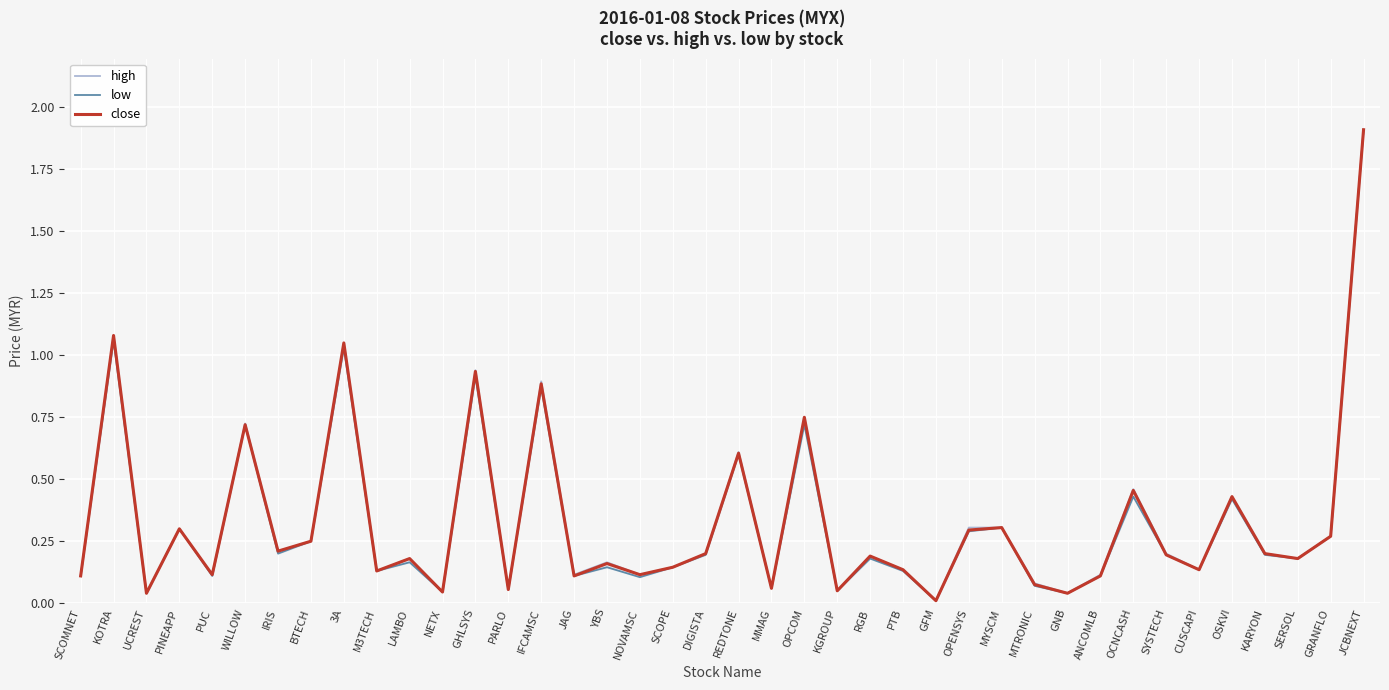

Reading left to right, transcribe all the data shown in this chart.

high: SCOMNET=0.1	KOTRA=1.1	UCREST=0.0	PINEAPP=0.3	PUC=0.1	WILLOW=0.7	IRIS=0.2	BTECH=0.2	3A=1.1	M3TECH=0.1	LAMBO=0.2	NETX=0.0	GHLSYS=0.9	PARLO=0.1	IFCAMSC=0.9	JAG=0.1	YBS=0.2	NOVAMSC=0.1	SCOPE=0.1	DIGISTA=0.2	REDTONE=0.6	MMAG=0.1	OPCOM=0.8	KGROUP=0.1	RGB=0.2	PTB=0.1	GFM=0.0	OPENSYS=0.3	MYSCM=0.3	MTRONIC=0.1	GNB=0.0	ANCOMLB=0.1	OCNCASH=0.5	SYSTECH=0.2	CUSCAPI=0.1	OSKVI=0.4	KARYON=0.2	SERSOL=0.2	GRANFLO=0.3	JCBNEXT=1.9
low: SCOMNET=0.1	KOTRA=1.1	UCREST=0.0	PINEAPP=0.3	PUC=0.1	WILLOW=0.7	IRIS=0.2	BTECH=0.2	3A=1.0	M3TECH=0.1	LAMBO=0.2	NETX=0.0	GHLSYS=0.9	PARLO=0.1	IFCAMSC=0.9	JAG=0.1	YBS=0.1	NOVAMSC=0.1	SCOPE=0.1	DIGISTA=0.2	REDTONE=0.6	MMAG=0.1	OPCOM=0.7	KGROUP=0.1	RGB=0.2	PTB=0.1	GFM=0.0	OPENSYS=0.3	MYSCM=0.3	MTRONIC=0.1	GNB=0.0	ANCOMLB=0.1	OCNCASH=0.4	SYSTECH=0.2	CUSCAPI=0.1	OSKVI=0.4	KARYON=0.2	SERSOL=0.2	GRANFLO=0.3	JCBNEXT=1.9
close: SCOMNET=0.1	KOTRA=1.1	UCREST=0.0	PINEAPP=0.3	PUC=0.1	WILLOW=0.7	IRIS=0.2	BTECH=0.2	3A=1.1	M3TECH=0.1	LAMBO=0.2	NETX=0.0	GHLSYS=0.9	PARLO=0.1	IFCAMSC=0.9	JAG=0.1	YBS=0.2	NOVAMSC=0.1	SCOPE=0.1	DIGISTA=0.2	REDTONE=0.6	MMAG=0.1	OPCOM=0.8	KGROUP=0.1	RGB=0.2	PTB=0.1	GFM=0.0	OPENSYS=0.3	MYSCM=0.3	MTRONIC=0.1	GNB=0.0	ANCOMLB=0.1	OCNCASH=0.5	SYSTECH=0.2	CUSCAPI=0.1	OSKVI=0.4	KARYON=0.2	SERSOL=0.2	GRANFLO=0.3	JCBNEXT=1.9